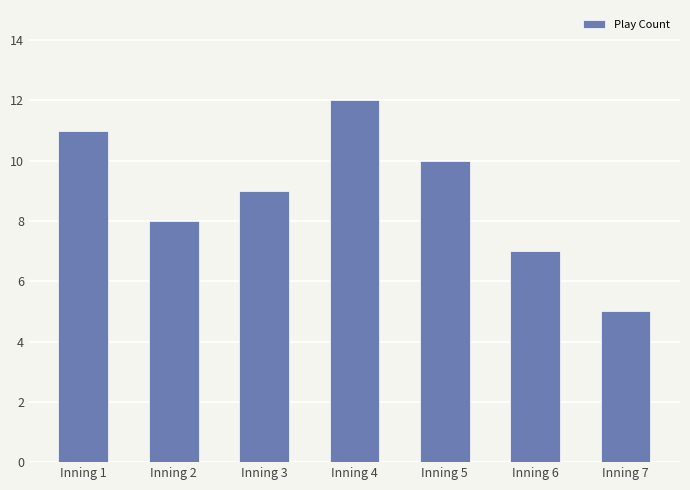

Which label corresponds to the largest value in the chart?

Inning 4